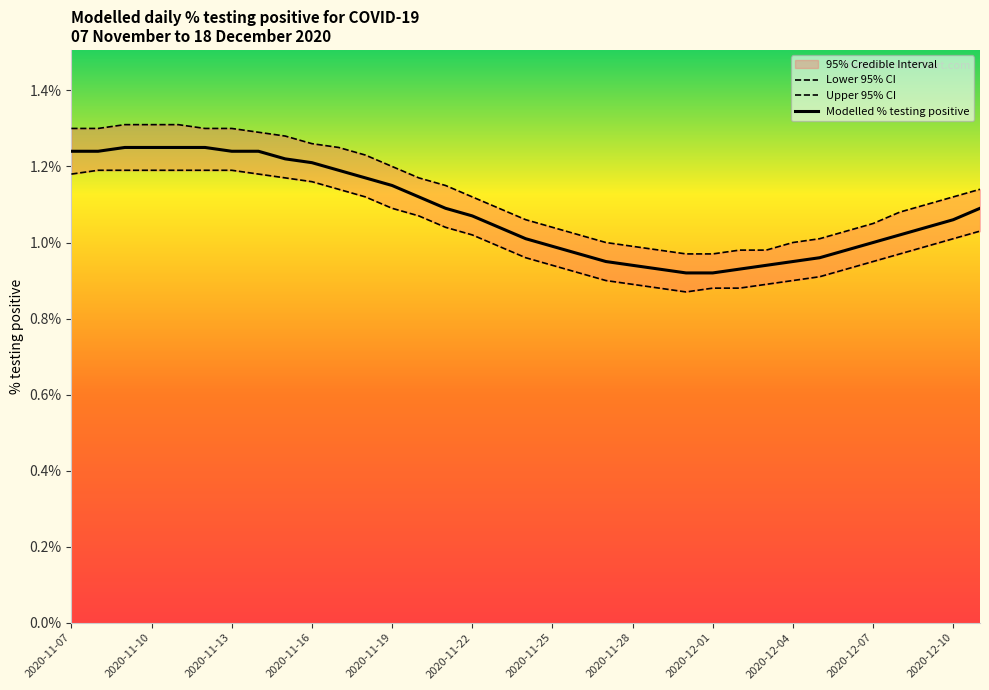

True or false: Modelled % testing positive and Upper 95% CI cross at least once.

False